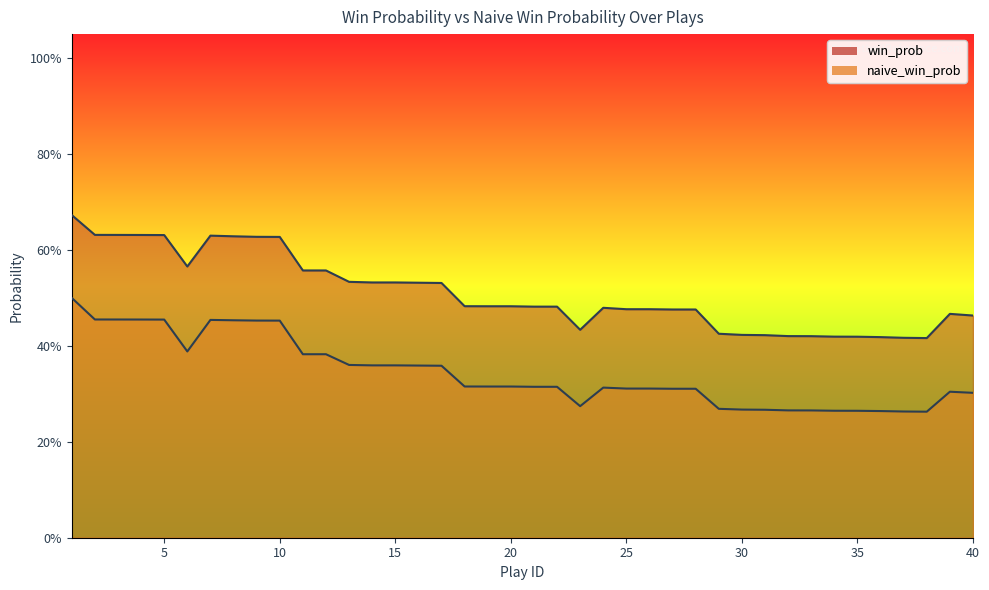

True or false: win_prob and naive_win_prob cross at least once.

False